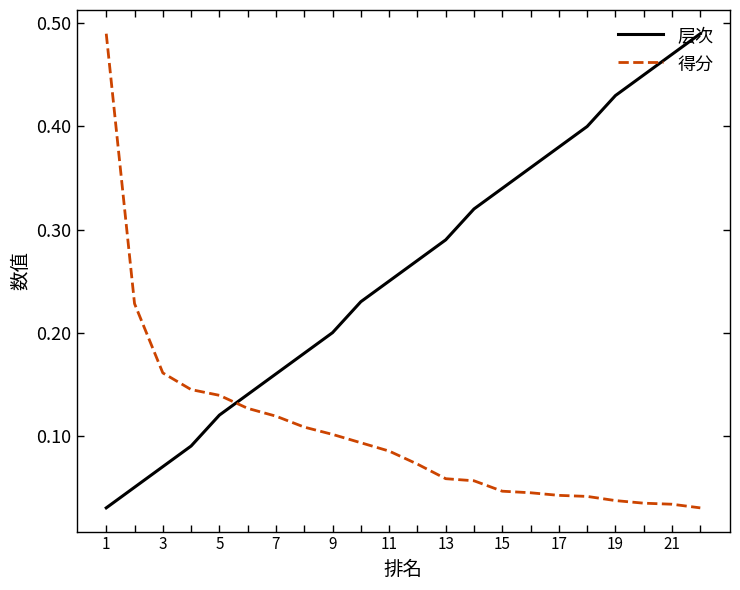

Which series has the largest total across all categories?

层次